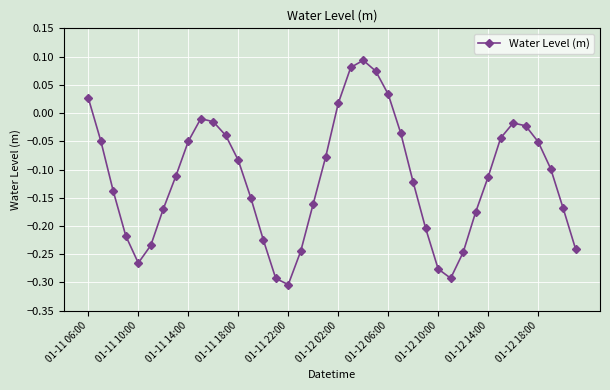

How many points are higher than both their immediate neighbors (excluding endpoints)?

3